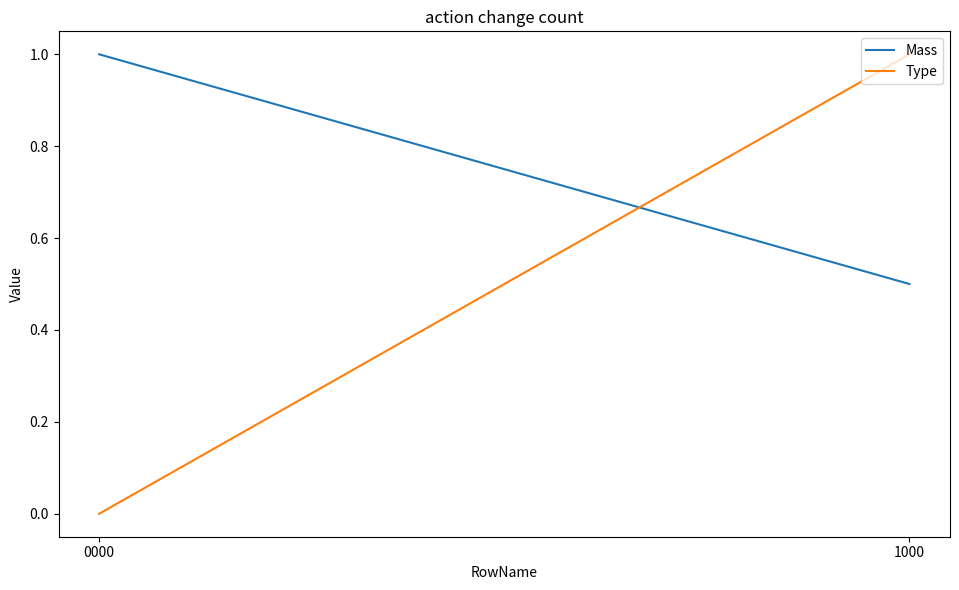

The Mass series shows 1.8 at 0000. True or false?

False